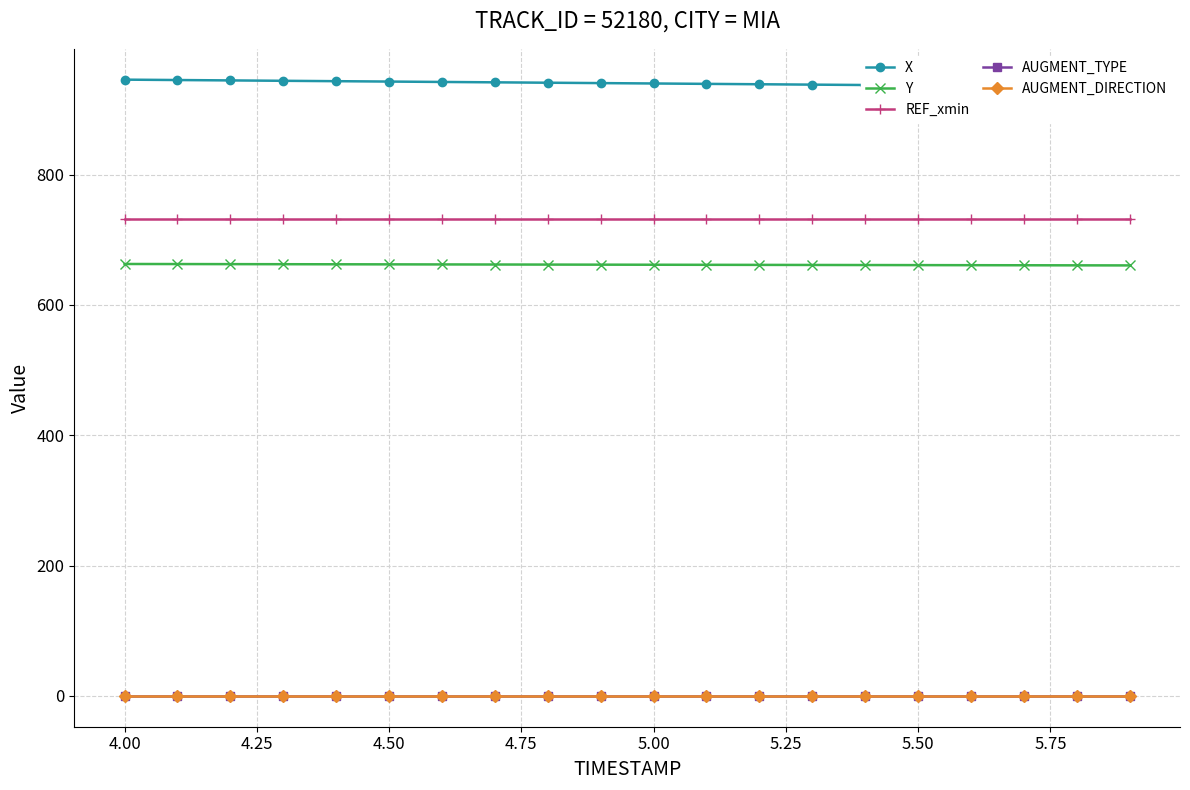

True or false: X and AUGMENT_TYPE cross at least once.

False